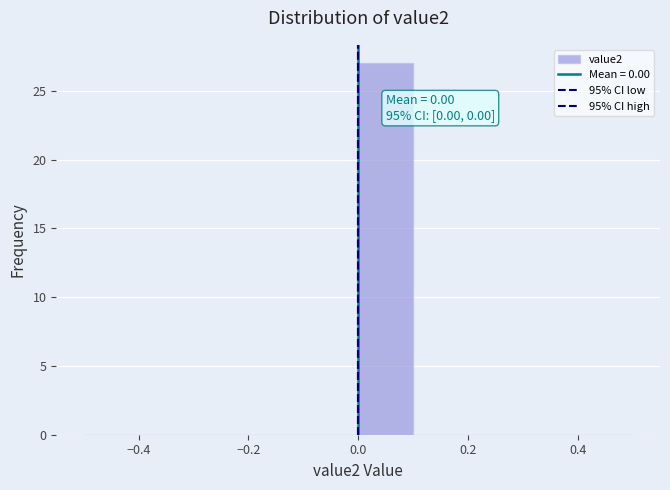

Which range on the x-axis has the tallest bar?

0.0 to 0.1